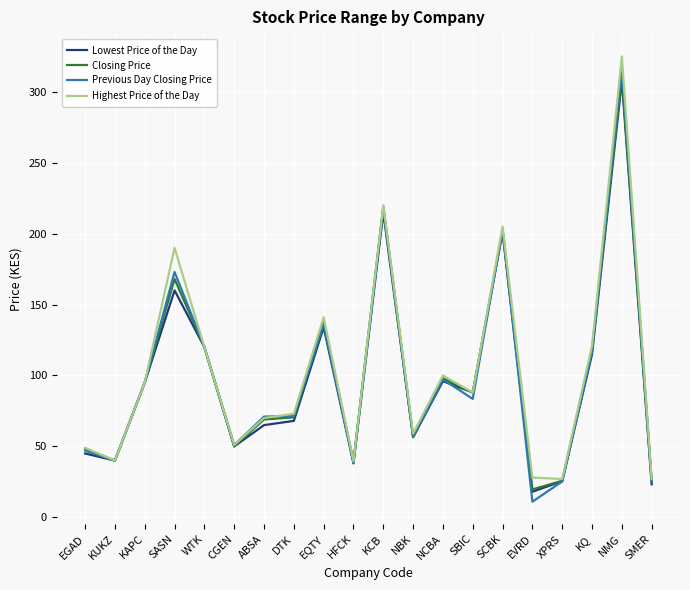

Which series changed the most between DTK and EQTY?

Highest Price of the Day